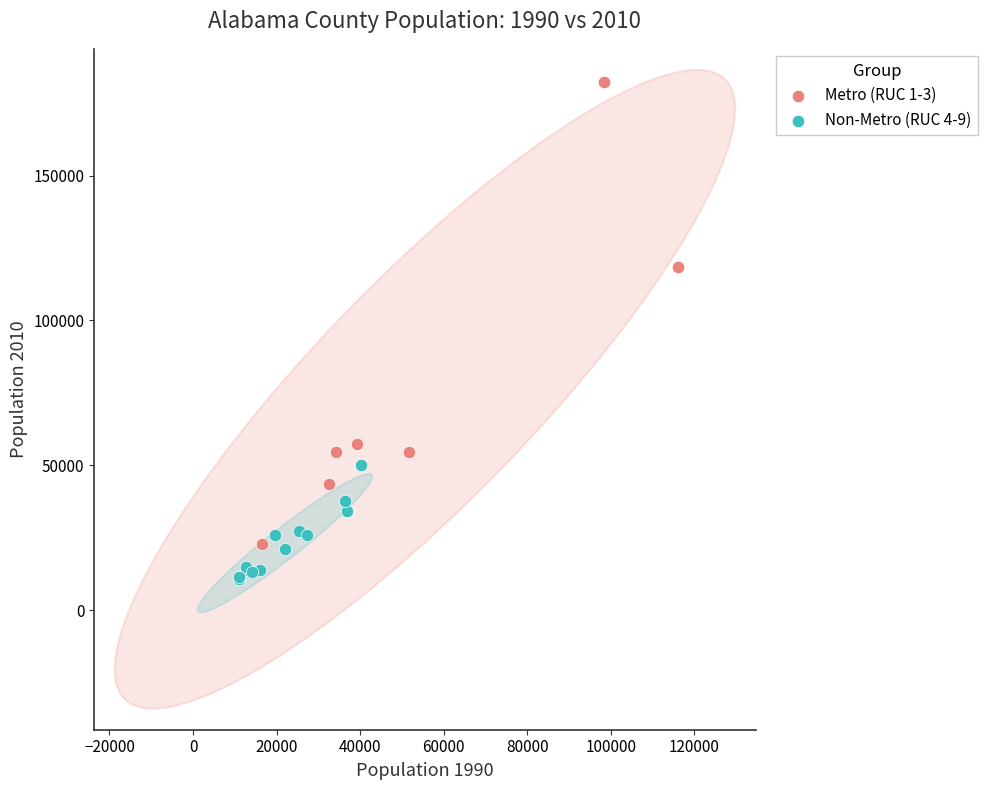

Which series contains the lowest Y value?

Non-Metro (RUC 4-9)